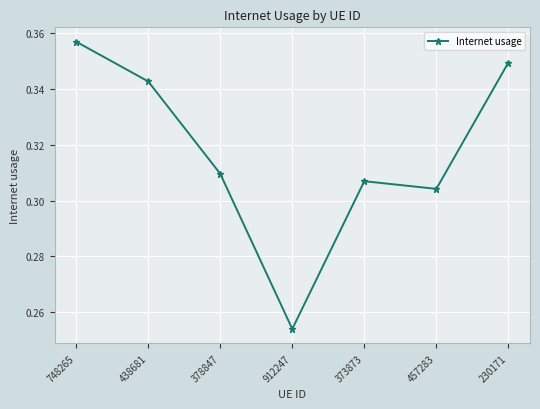

Where is the first local minimum?

912247